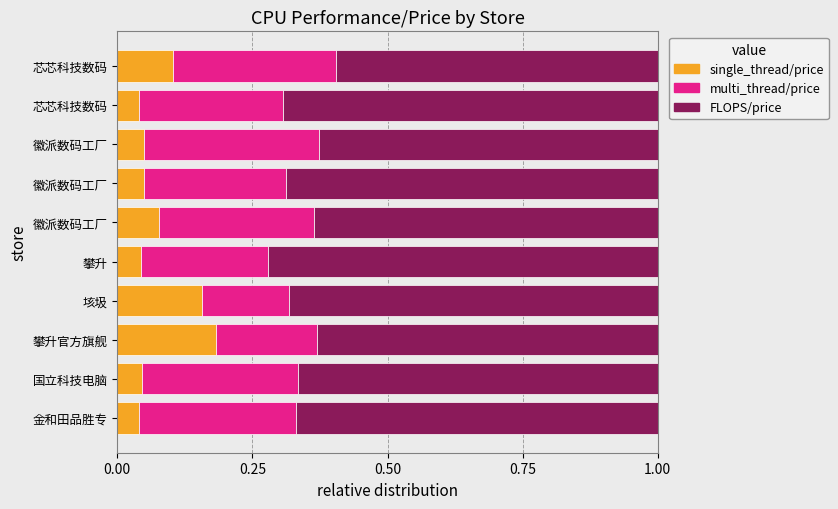

What are all the series names shown in the legend?

single_thread/price, multi_thread/price, FLOPS/price